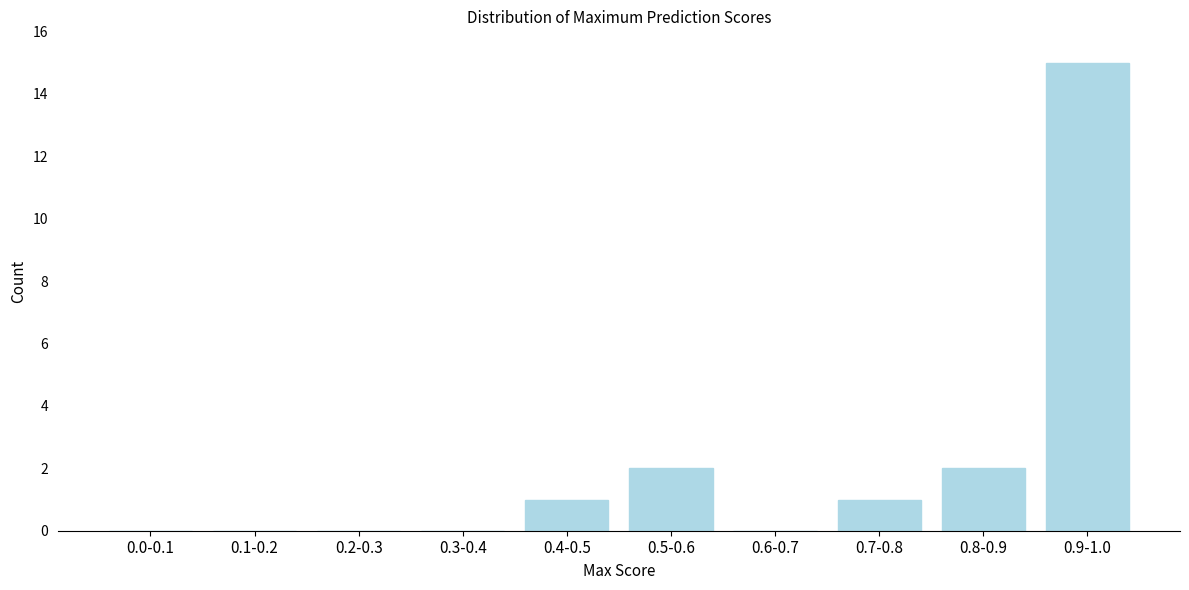

Reading left to right, transcribe all the data shown in this chart.

0.0-0.1=0	0.1-0.2=0	0.2-0.3=0	0.3-0.4=0	0.4-0.5=1	0.5-0.6=2	0.6-0.7=0	0.7-0.8=1	0.8-0.9=2	0.9-1.0=15